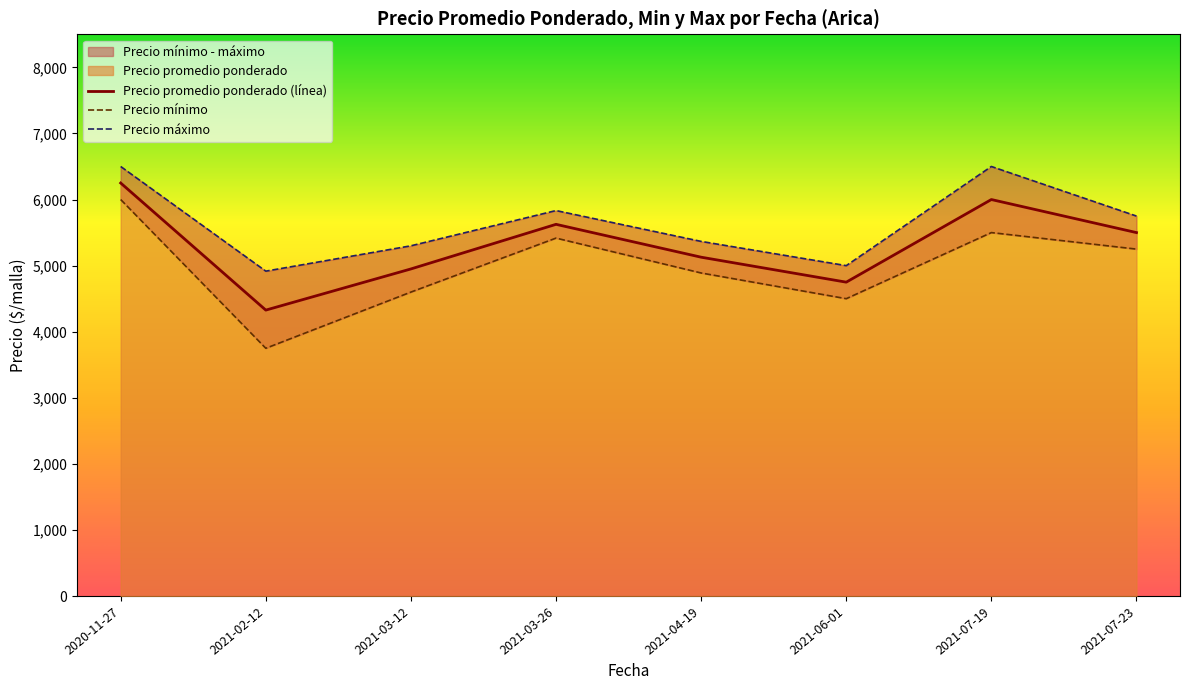

Where is Precio promedio ponderado (línea) nearest to the value 5288?

2021-04-19